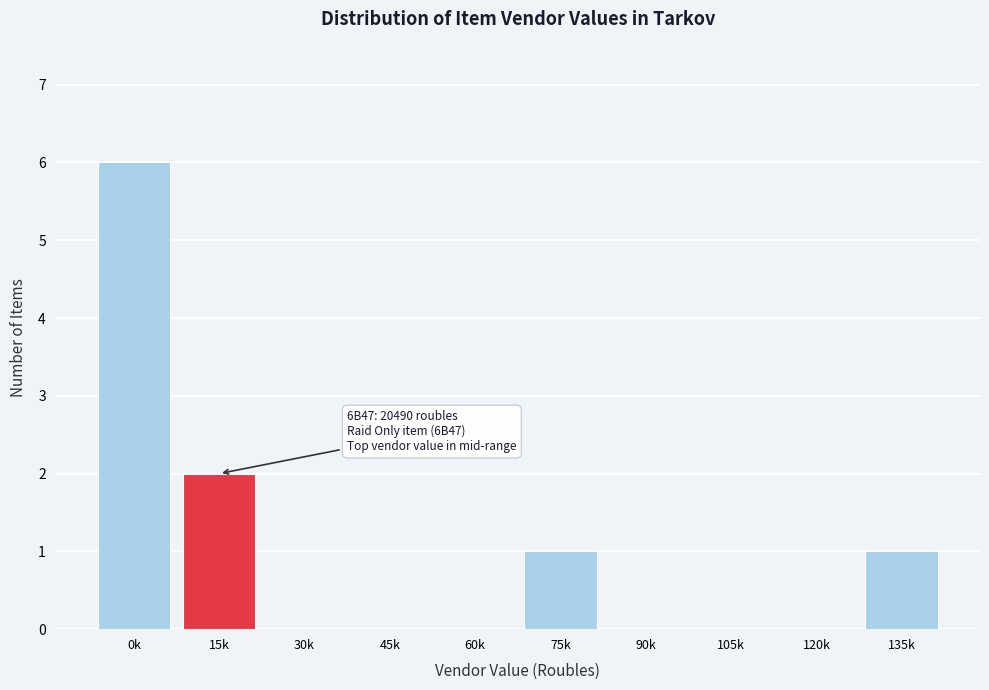

Reading left to right, extract all data points from this chart.

0k=6	15k=2	30k=0	45k=0	60k=0	75k=1	90k=0	105k=0	120k=0	135k=1